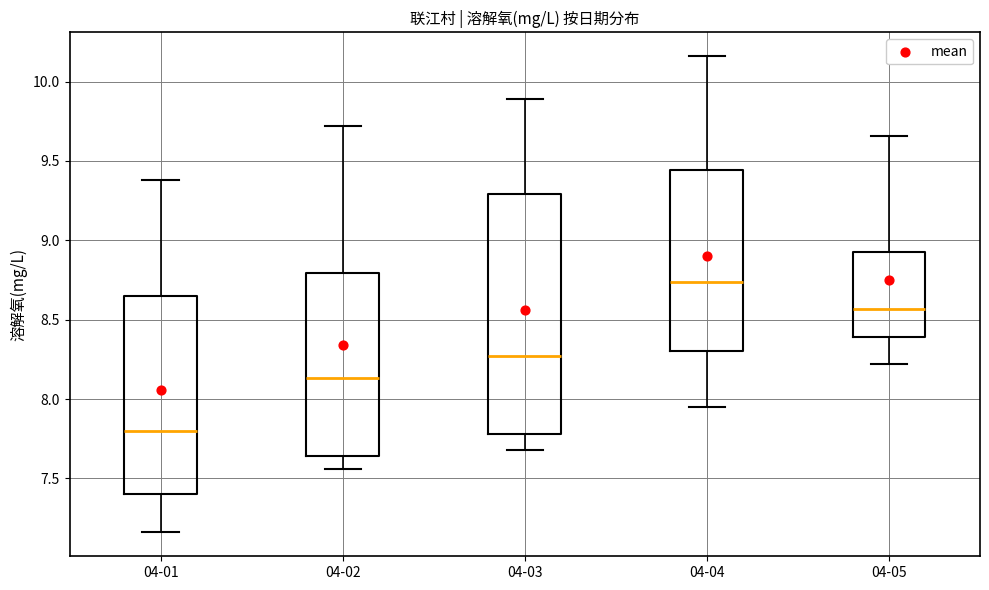

Which box has the highest median line?

04-04